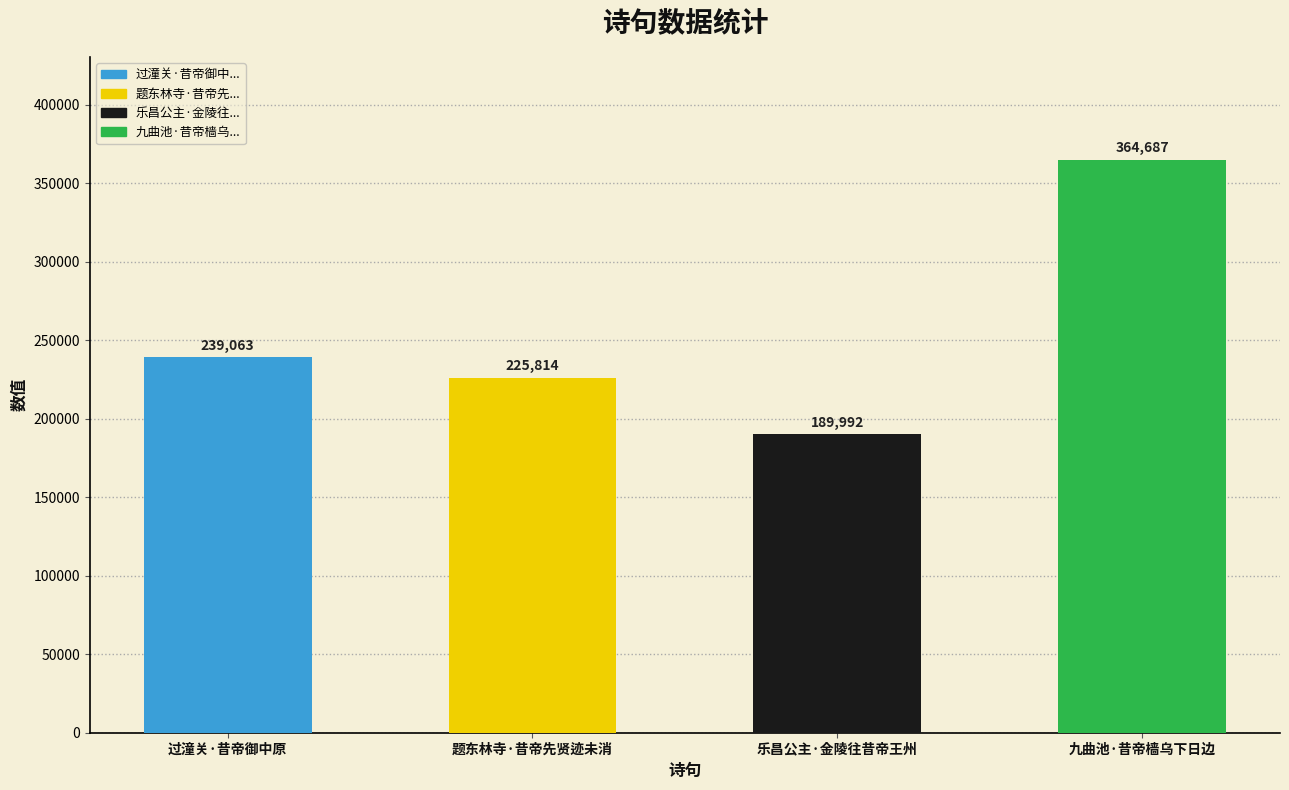

Does the chart contain any negative values?

No